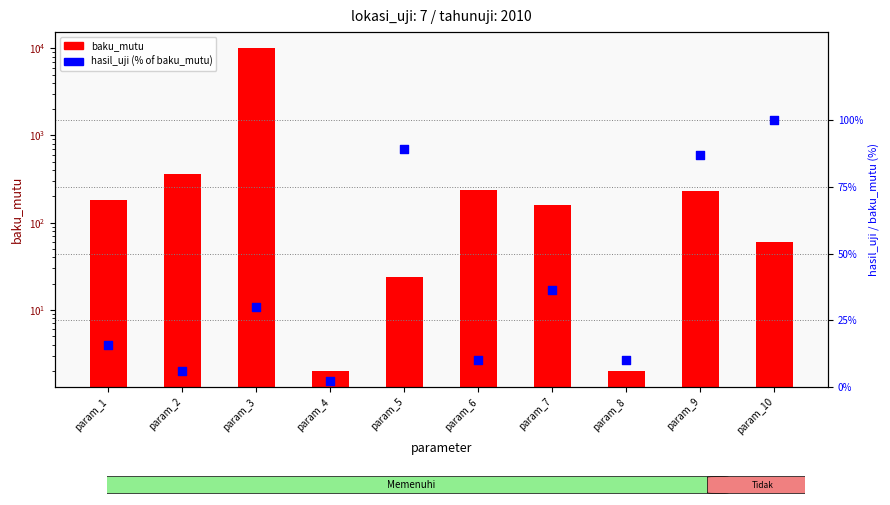

At which category is the sum across all series the highest?

param_3